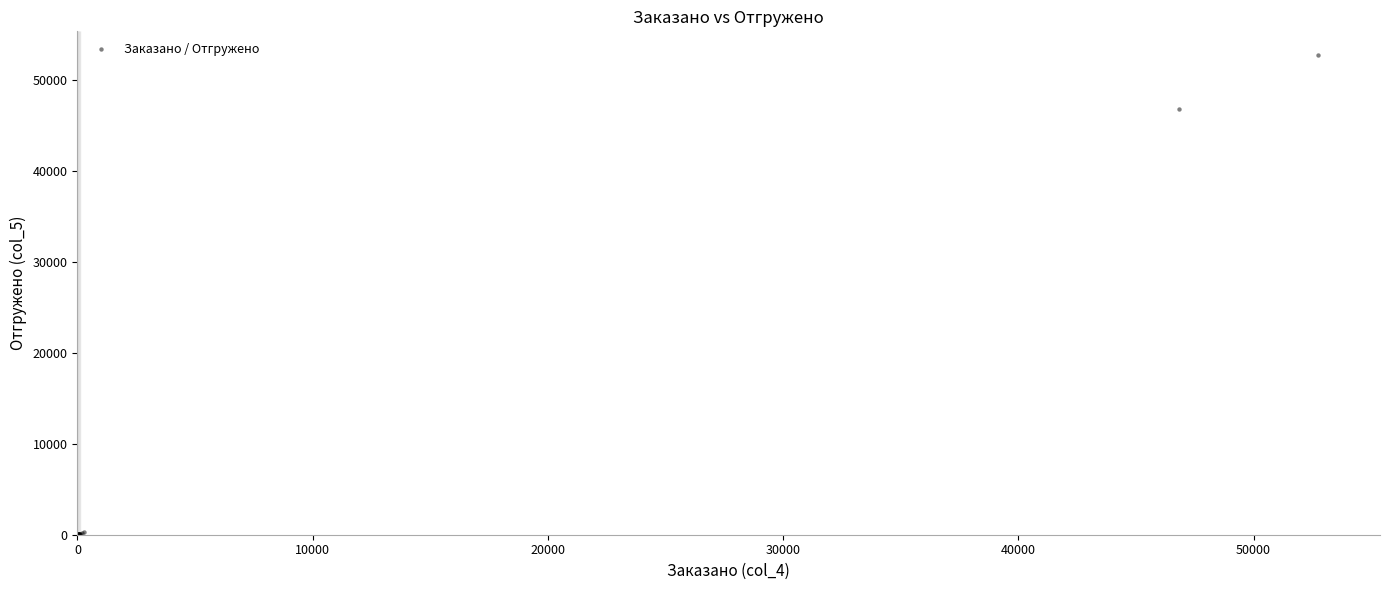

What Y value in the scatter plot is closest to 26369?

46812.0